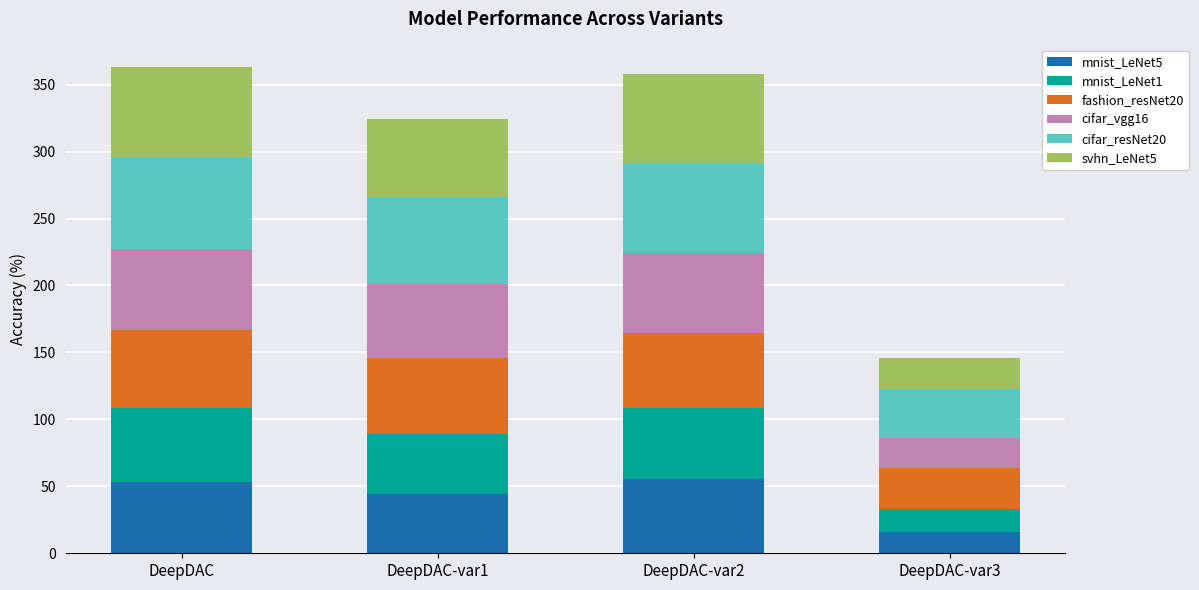

What is the sum of the mnist_LeNet5 values at DeepDAC-var1 and DeepDAC-var3?

60.5